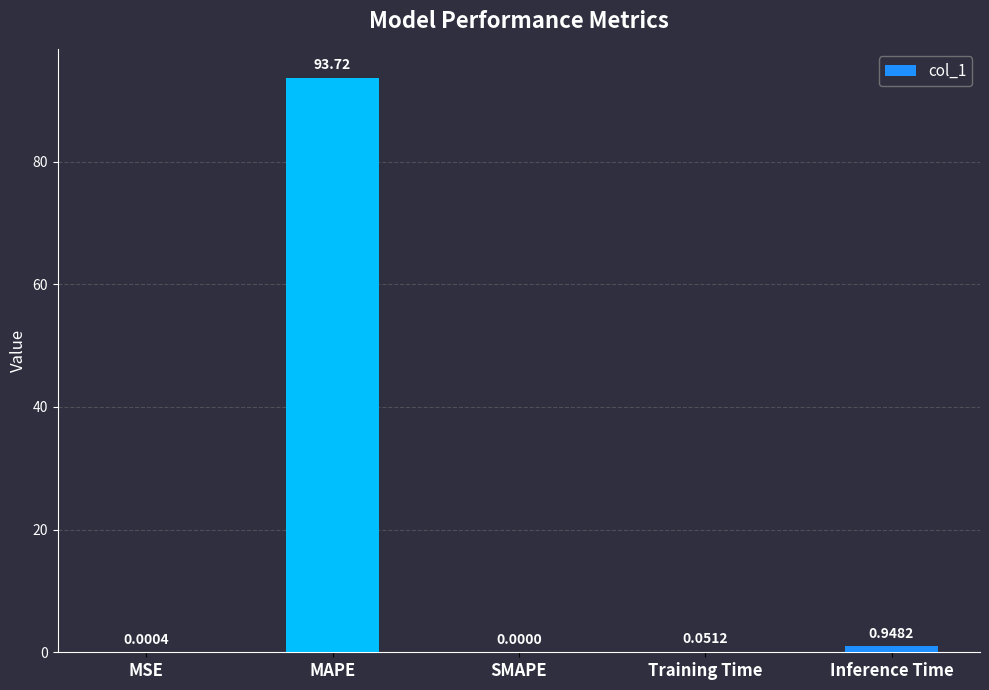

What is the change in value from SMAPE to Training Time?

+0.1